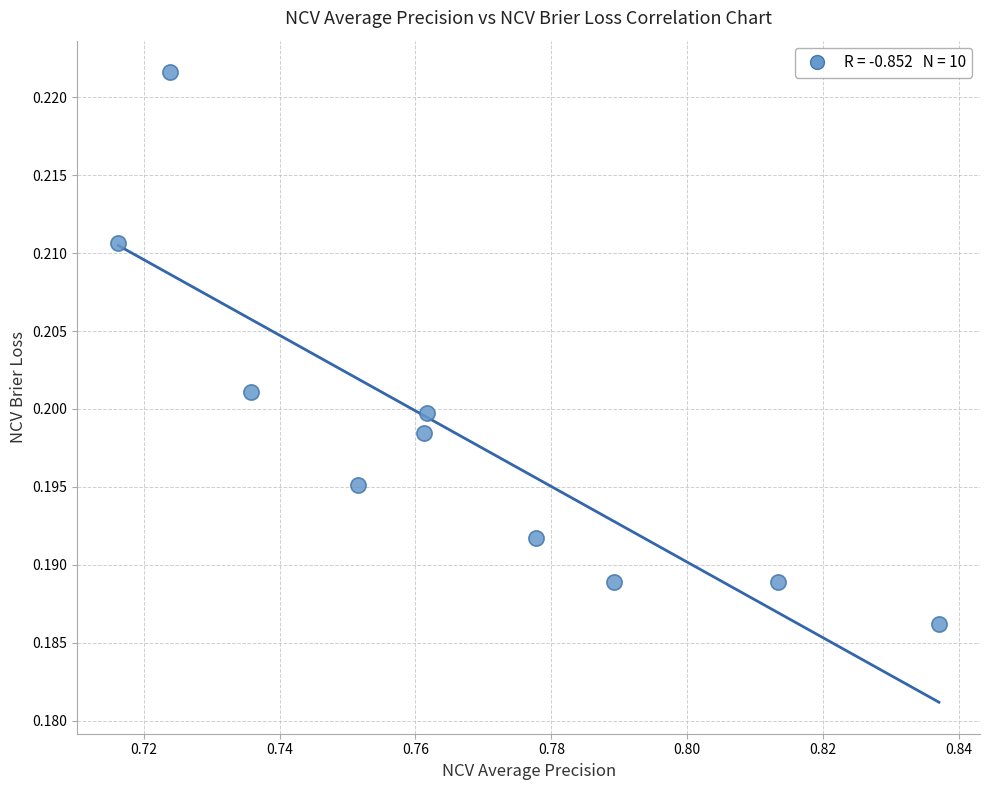

What is the average X value?

0.8